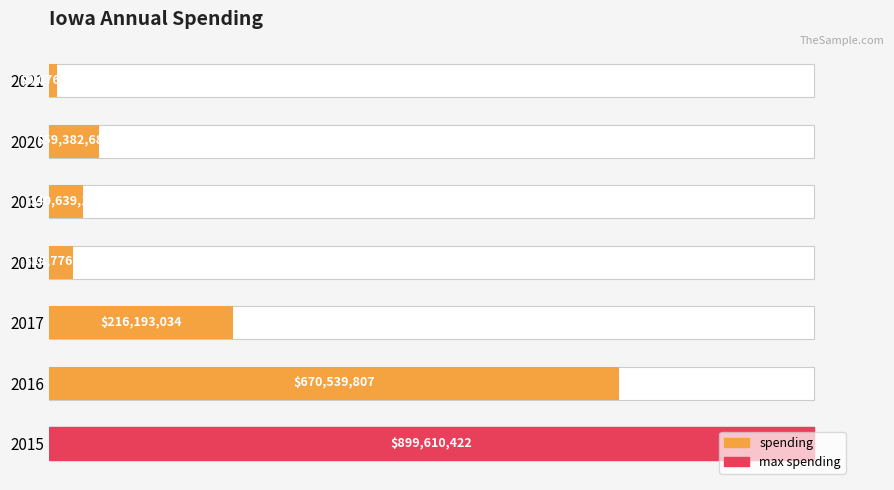

Does the chart contain stacked bars?

No